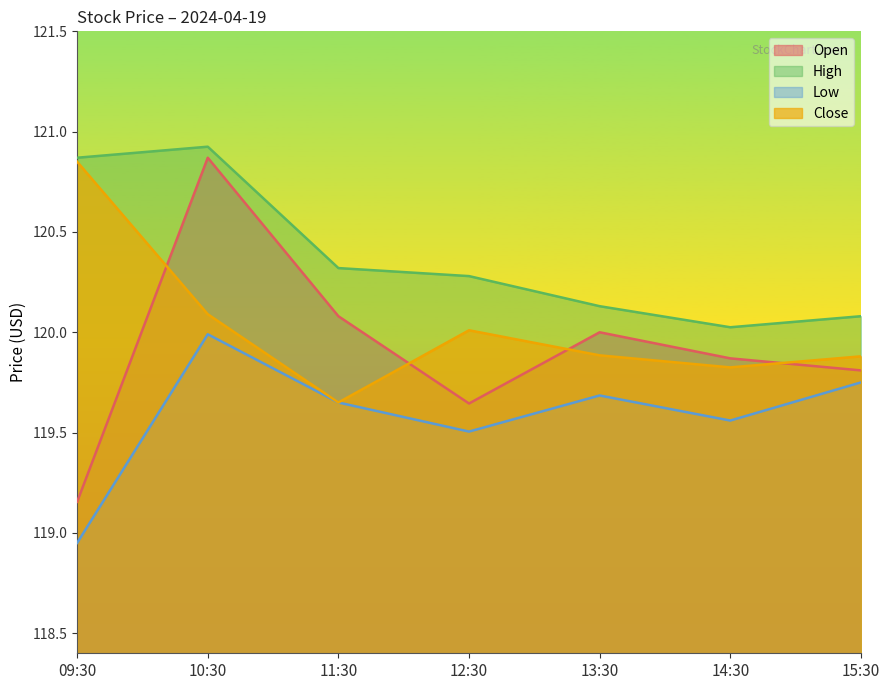

True or false: High and Close intersect in this chart.

False